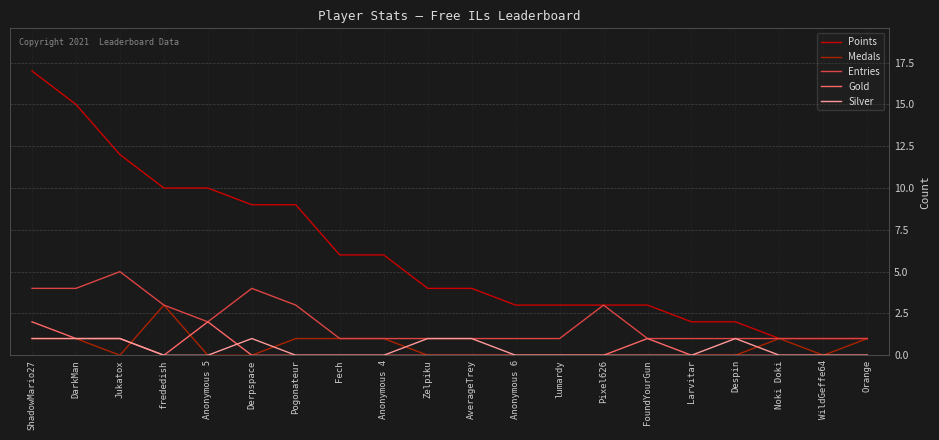

The Medals series shows 1 at Noki Doki. True or false?

True